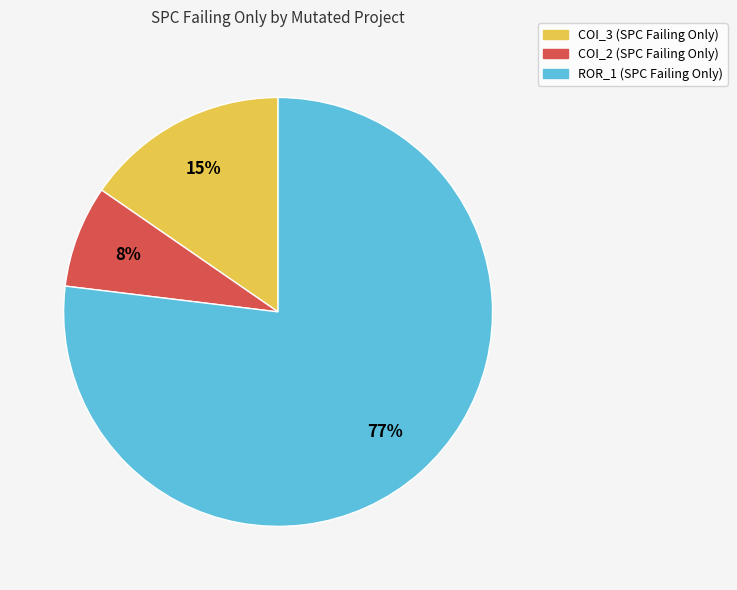

To the nearest percent, what is the average slice percentage?

33%